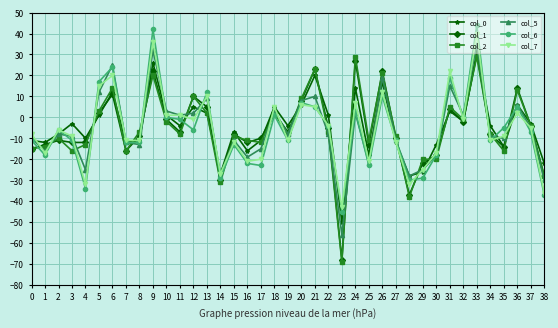

What is the lowest value of the col_1 series?

-68